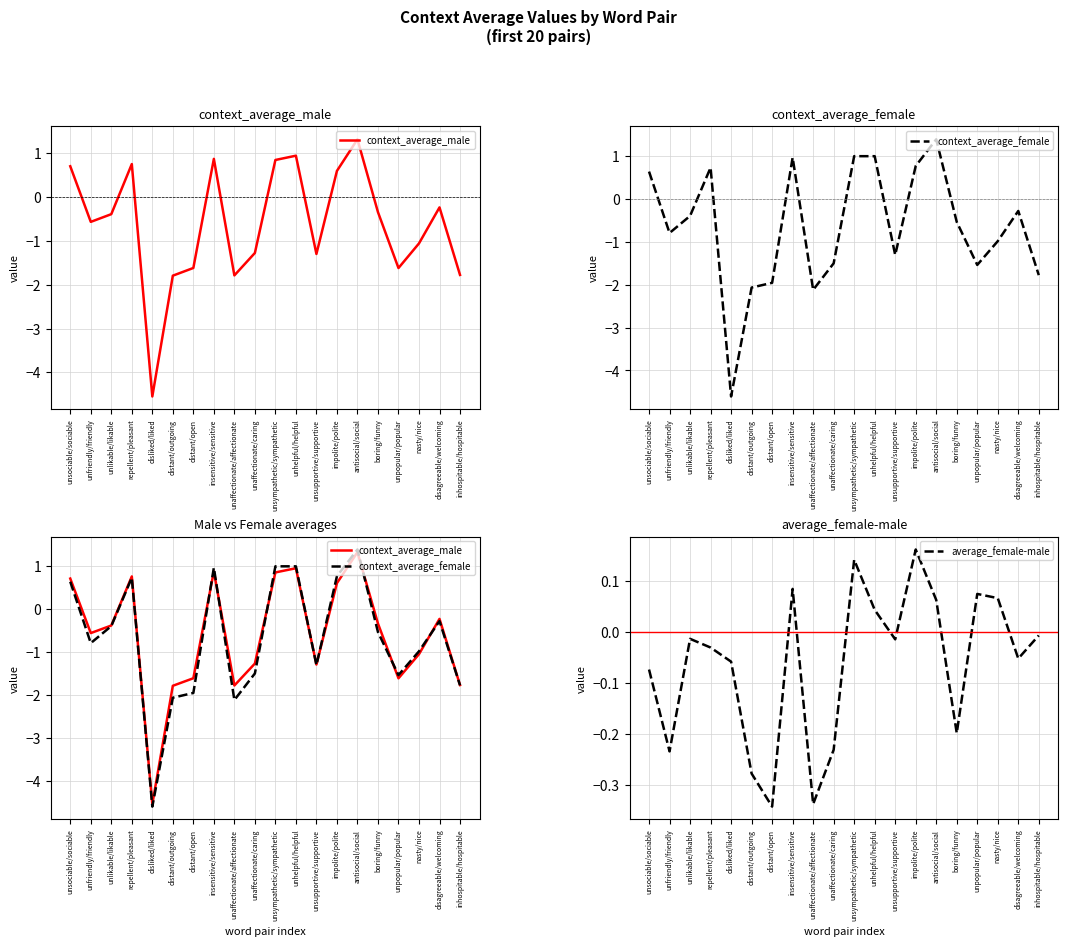

Reading left to right, what are all the values shown in this chart?

context_average_male: unsociable/sociable=0.7	unfriendly/friendly=-0.6	unlikable/likable=-0.4	repellent/pleasant=0.8	disliked/liked=-4.5	distant/outgoing=-1.8	distant/open=-1.6	insensitive/sensitive=0.9	unaffectionate/affectionate=-1.8	unaffectionate/caring=-1.3	unsympathetic/sympathetic=0.8	unhelpful/helpful=0.9	unsupportive/supportive=-1.3	impolite/polite=0.6	antisocial/social=1.3	boring/funny=-0.3	unpopular/popular=-1.6	nasty/nice=-1.1	disagreeable/welcoming=-0.2	inhospitable/hospitable=-1.8
context_average_female: unsociable/sociable=0.6	unfriendly/friendly=-0.8	unlikable/likable=-0.4	repellent/pleasant=0.7	disliked/liked=-4.6	distant/outgoing=-2.1	distant/open=-2.0	insensitive/sensitive=1.0	unaffectionate/affectionate=-2.1	unaffectionate/caring=-1.5	unsympathetic/sympathetic=1.0	unhelpful/helpful=1.0	unsupportive/supportive=-1.3	impolite/polite=0.8	antisocial/social=1.4	boring/funny=-0.5	unpopular/popular=-1.5	nasty/nice=-1.0	disagreeable/welcoming=-0.3	inhospitable/hospitable=-1.8
average_female-male: unsociable/sociable=-0.1	unfriendly/friendly=-0.2	unlikable/likable=-0.0	repellent/pleasant=-0.0	disliked/liked=-0.1	distant/outgoing=-0.3	distant/open=-0.3	insensitive/sensitive=0.1	unaffectionate/affectionate=-0.3	unaffectionate/caring=-0.2	unsympathetic/sympathetic=0.1	unhelpful/helpful=0.0	unsupportive/supportive=-0.0	impolite/polite=0.2	antisocial/social=0.1	boring/funny=-0.2	unpopular/popular=0.1	nasty/nice=0.1	disagreeable/welcoming=-0.1	inhospitable/hospitable=-0.0